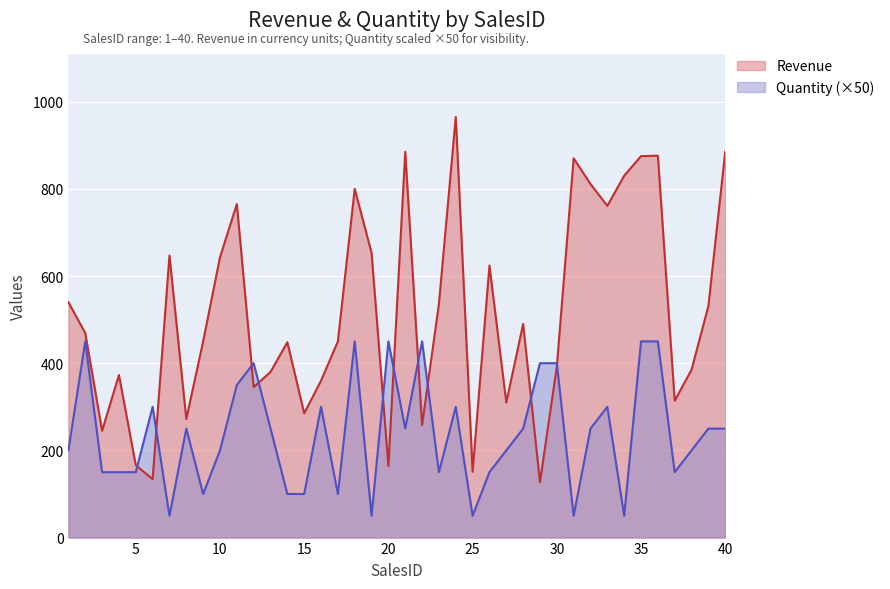

Where is Quantity nearest to the value 250?

8